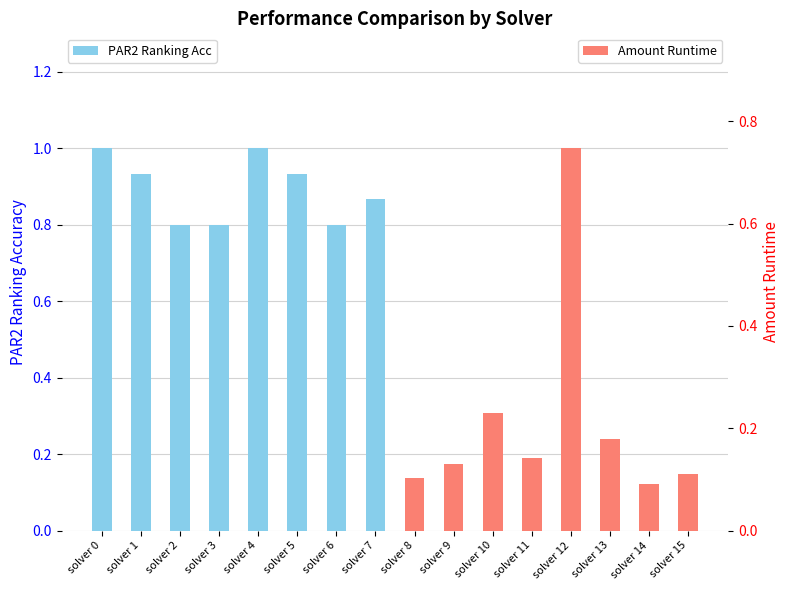

List the series in order of their peak value, lowest first.

Amount Runtime, PAR2 Ranking Acc